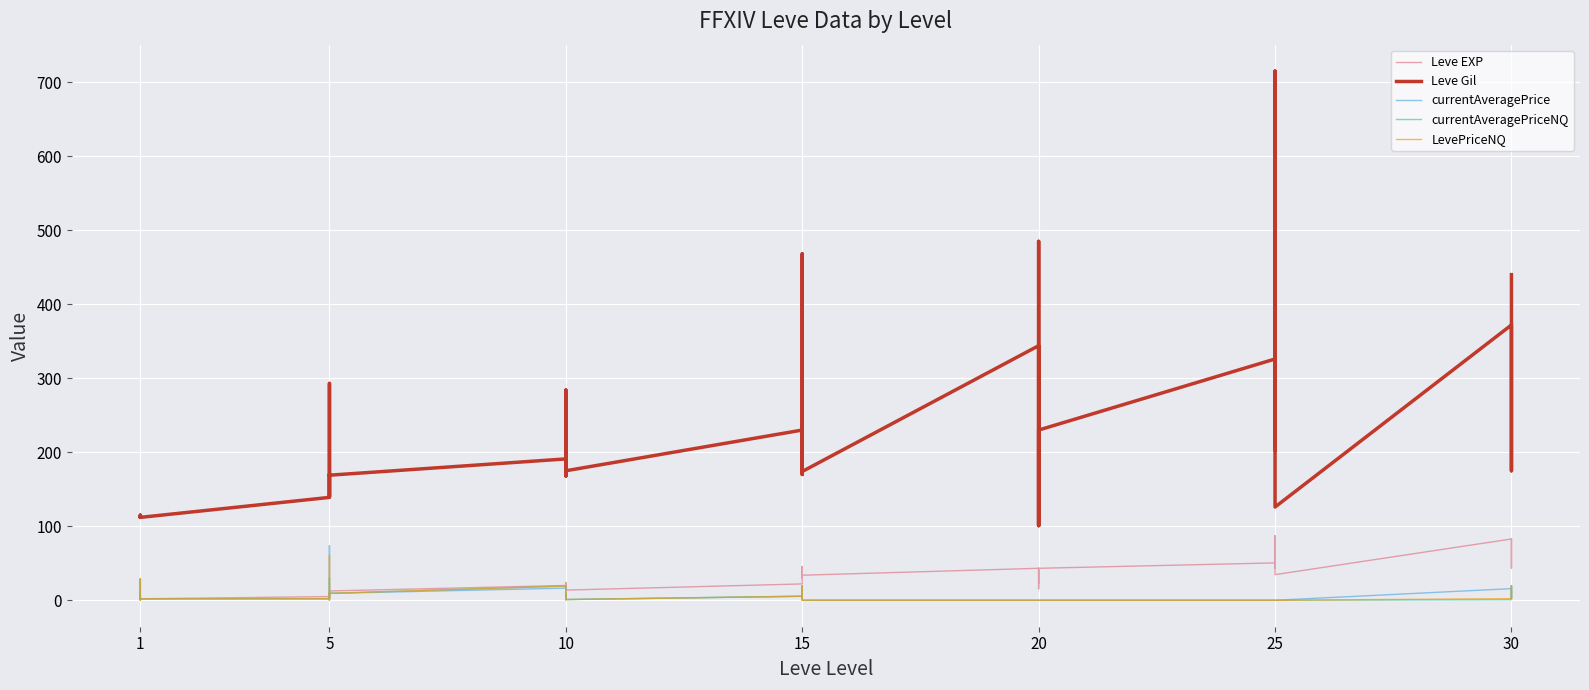

In Leve Gil, how many points are lower than both neighbors (excluding endpoints)?

13